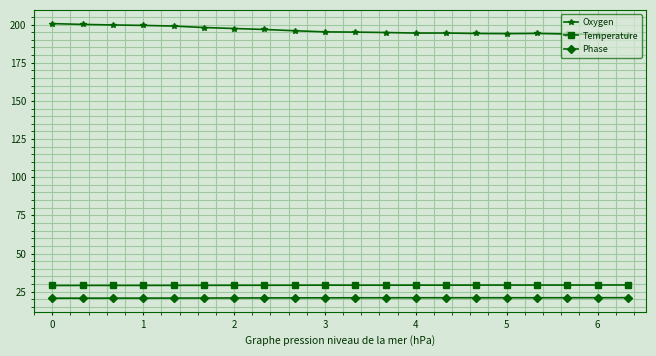

True or false: Temperature has more than 0 points higher than both neighbors.

True